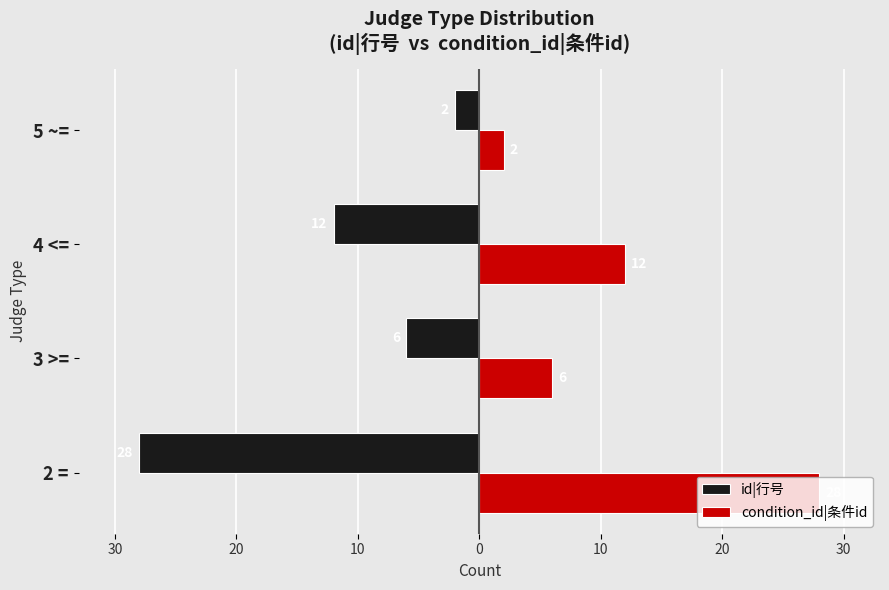

What is the minimum value shown in the chart?

-28